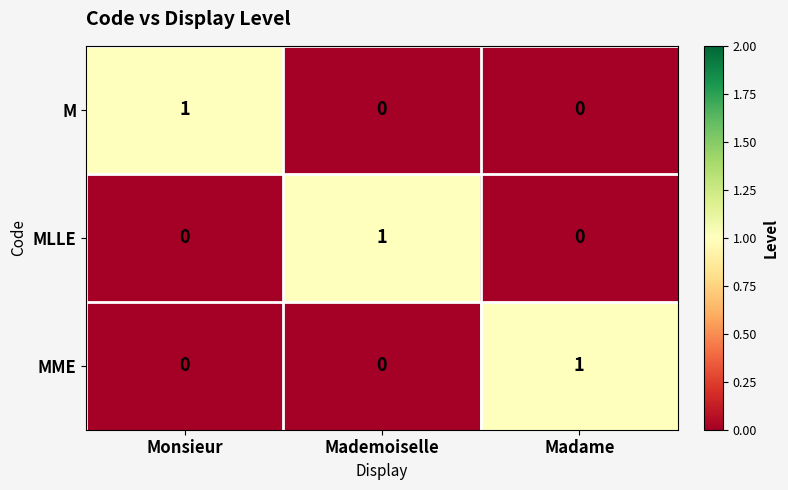

How many data points does each series have?

3